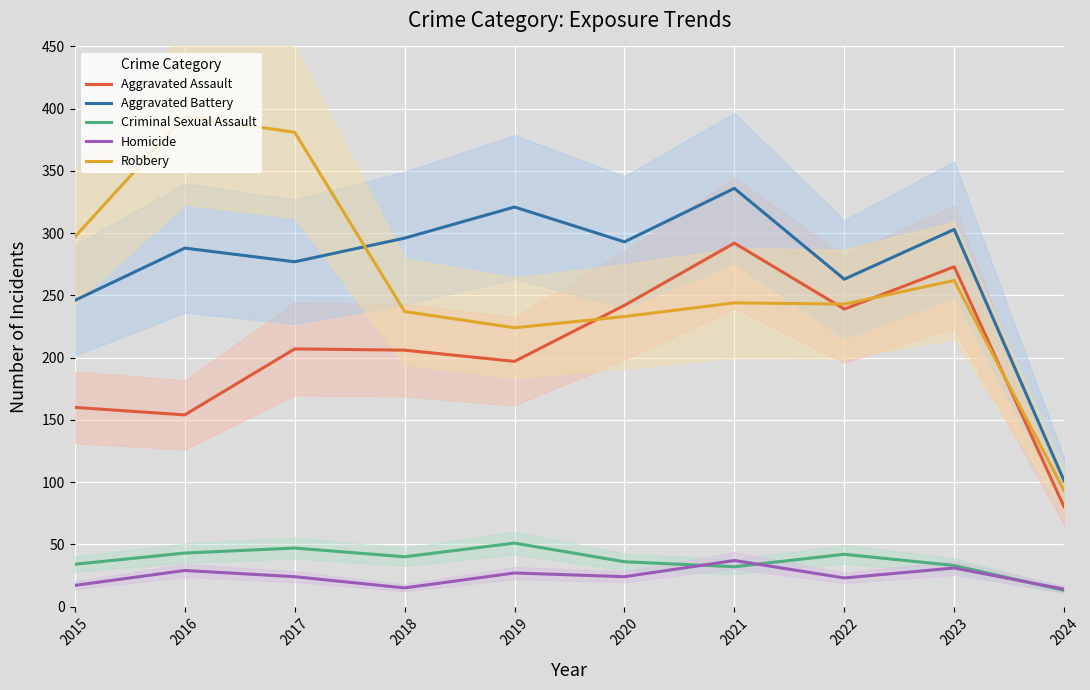

Rank the series at 2020 from highest to lowest value.

Aggravated Battery, Aggravated Assault, Robbery, Criminal Sexual Assault, Homicide